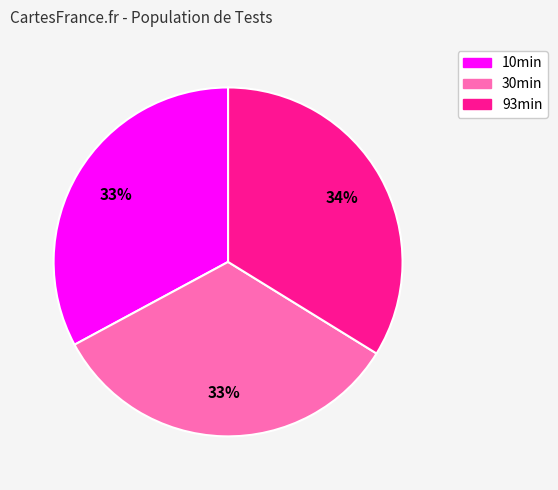

Is the sum of 93min and 10min greater than half?

Yes